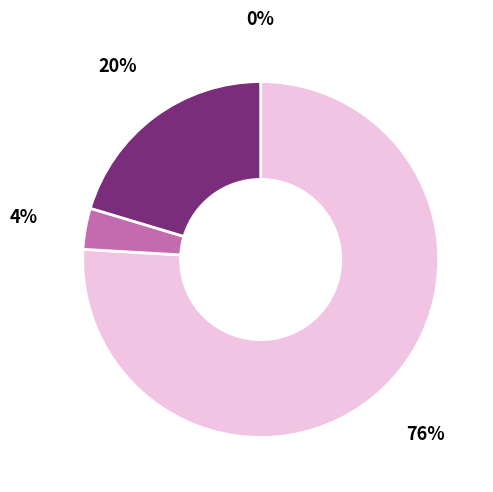

To the nearest percent, what is the difference between the largest and smallest slice percentages?

76%